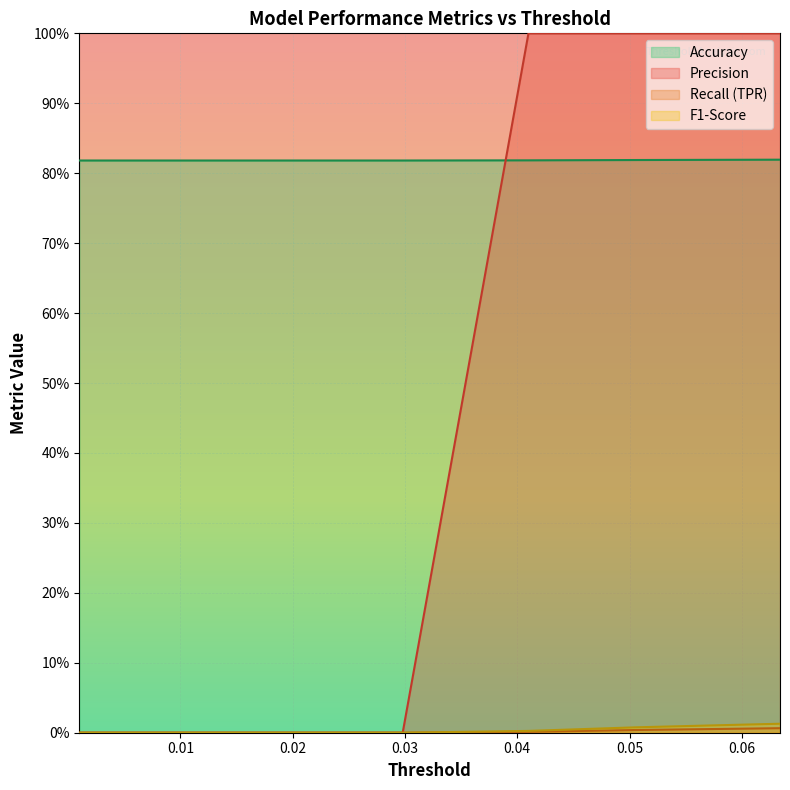

At 12, list the series in order from largest to smallest.

Accuracy, Precision, Recall (TPR), F1-Score